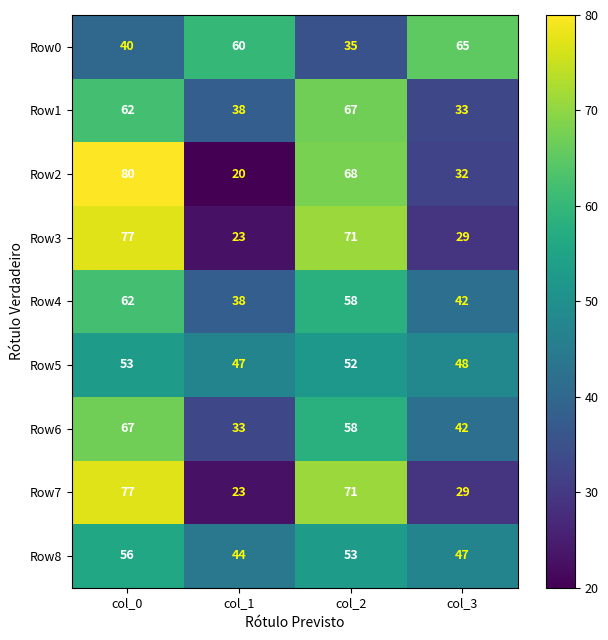

Which series has the widest spread of values?

Row2